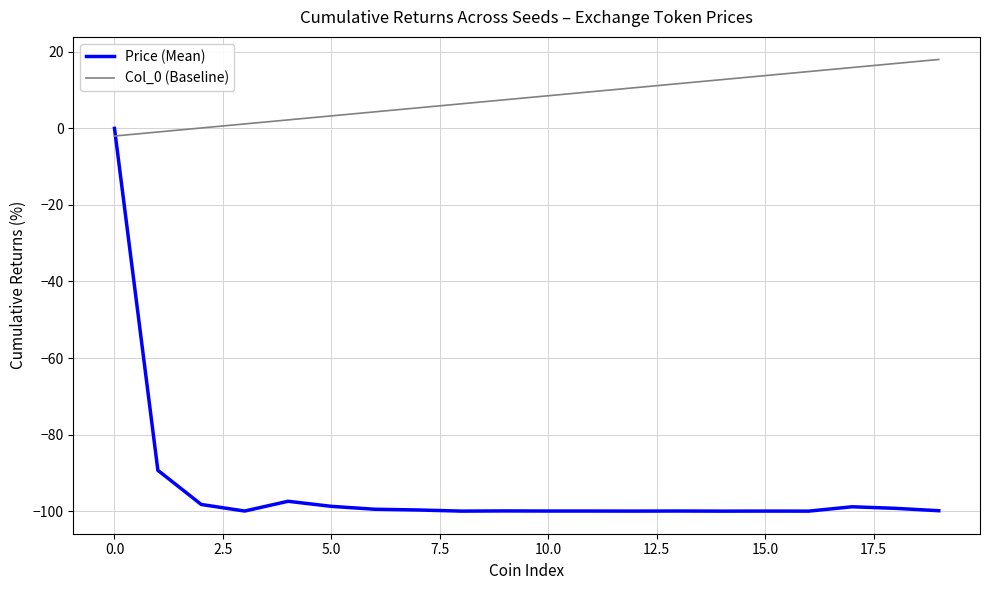

How many distinct data groups are displayed?

2